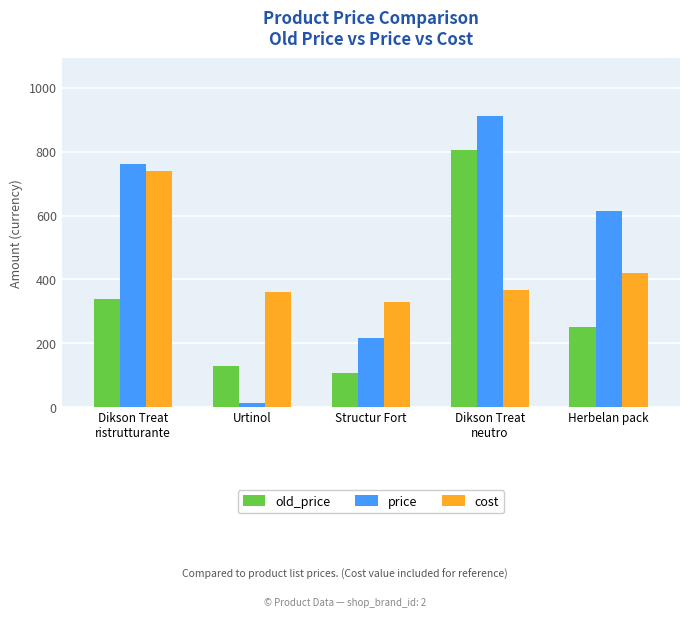

The value of old_price at Urtinol is 128.4. True or false?

True